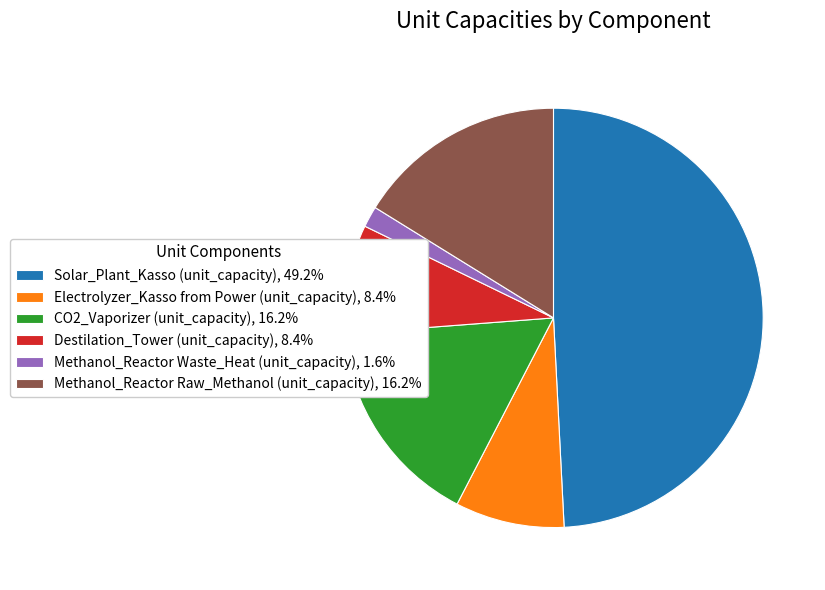

Combined, do Solar_Plant_Kasso (unit_capacity), 49.2% and Methanol_Reactor Raw_Methanol (unit_capacity), 16.2% account for over 50%?

Yes